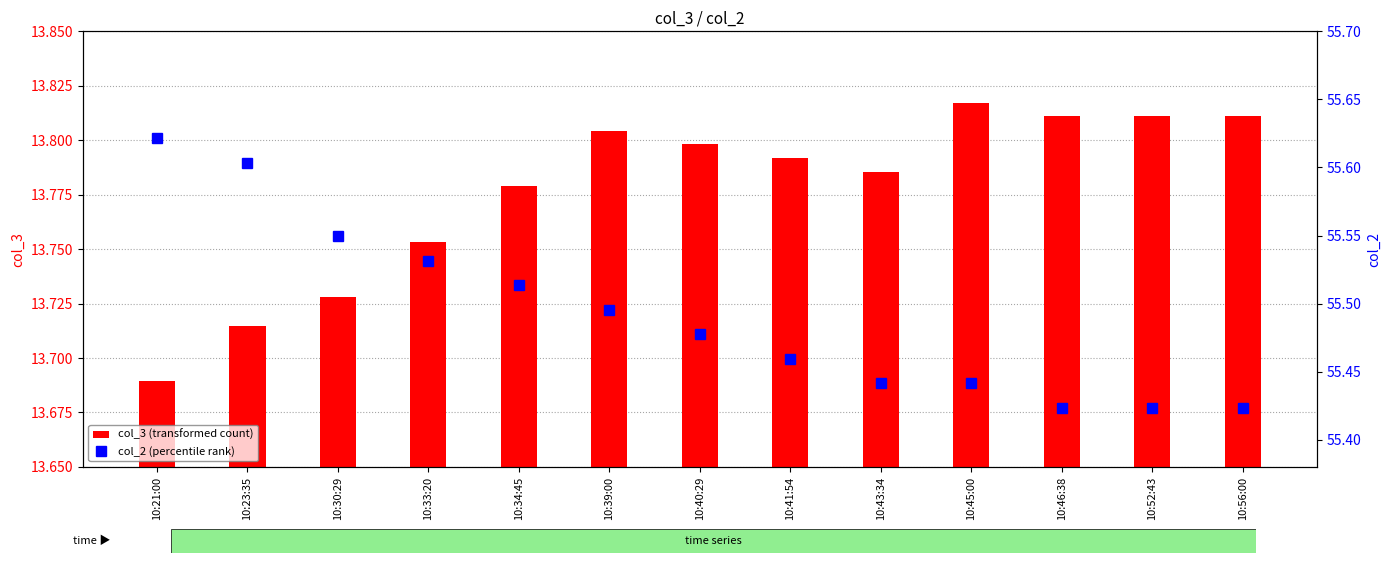

What is the difference between the maximum and minimum values in the col_2 (percentile rank) series?

0.2